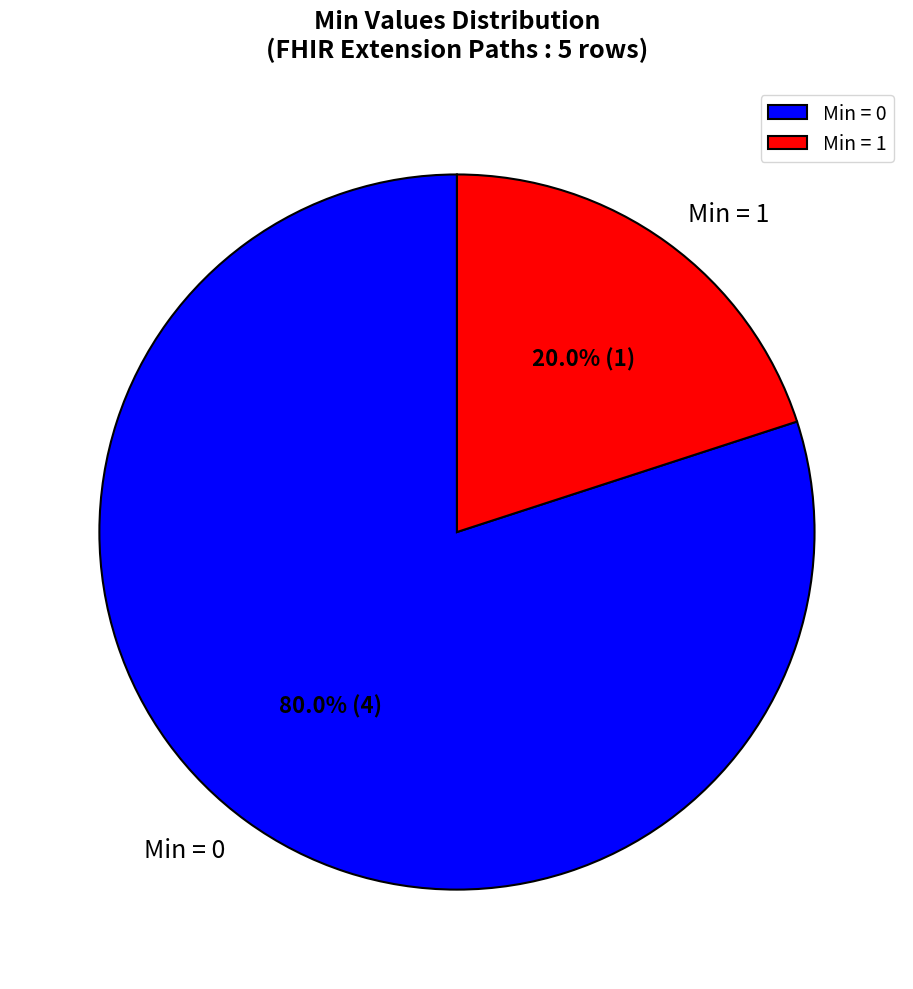

What is the ratio of the value at Min = 0 to the value at Min = 1?

4.0